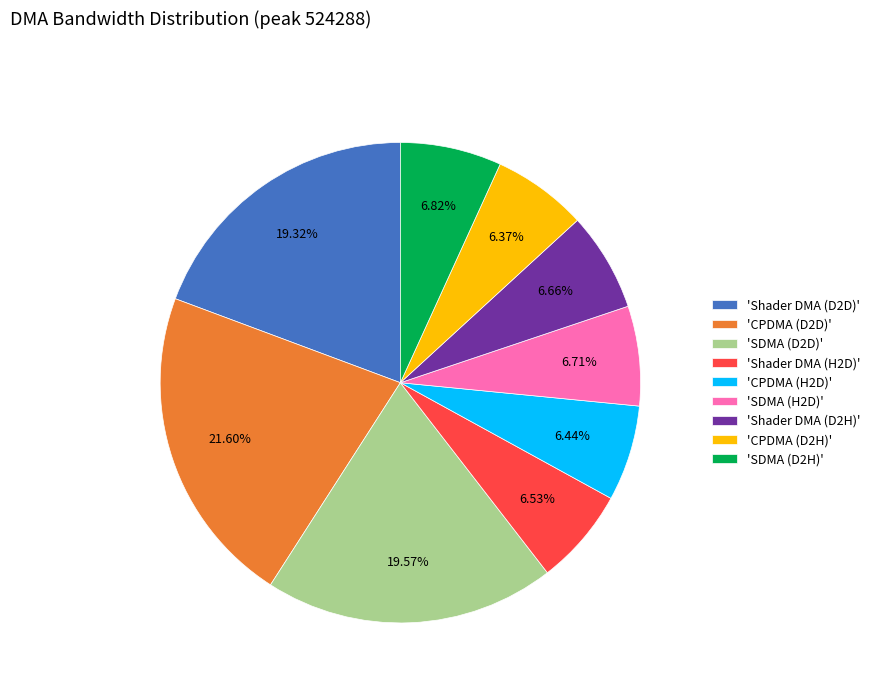

Between 'CPDMA (D2D)' and 'CPDMA (D2H)', which is larger?

'CPDMA (D2D)'